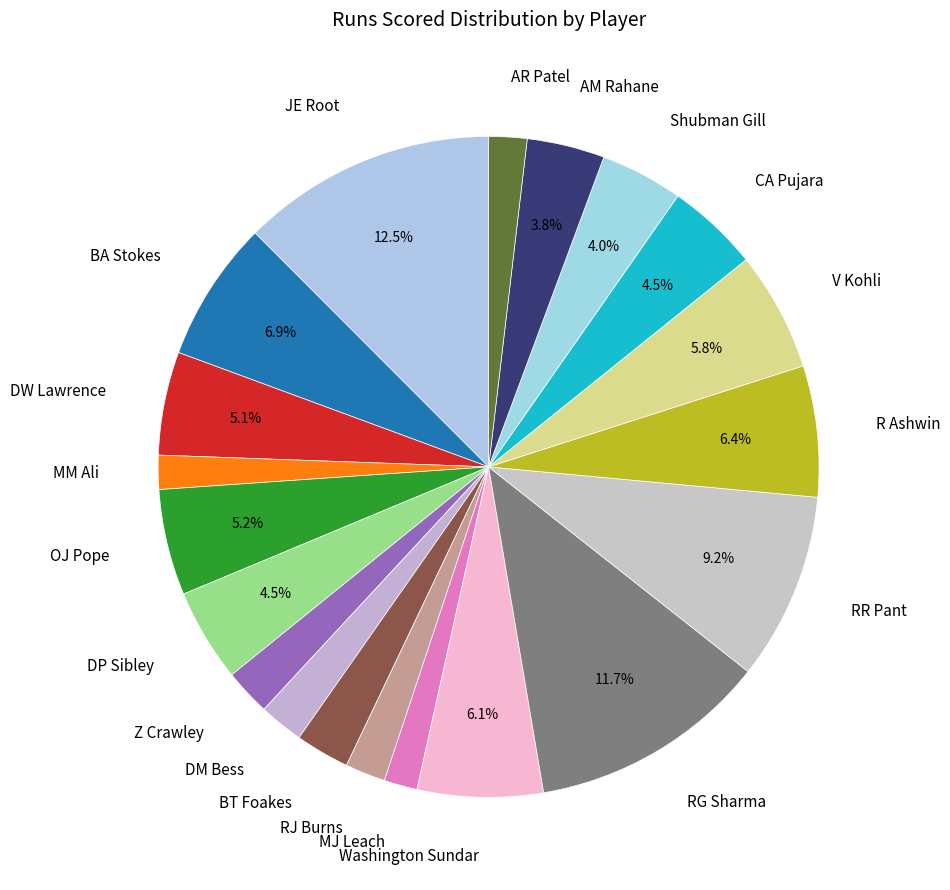

Is it true that V Kohli is 14% of the pie?

False